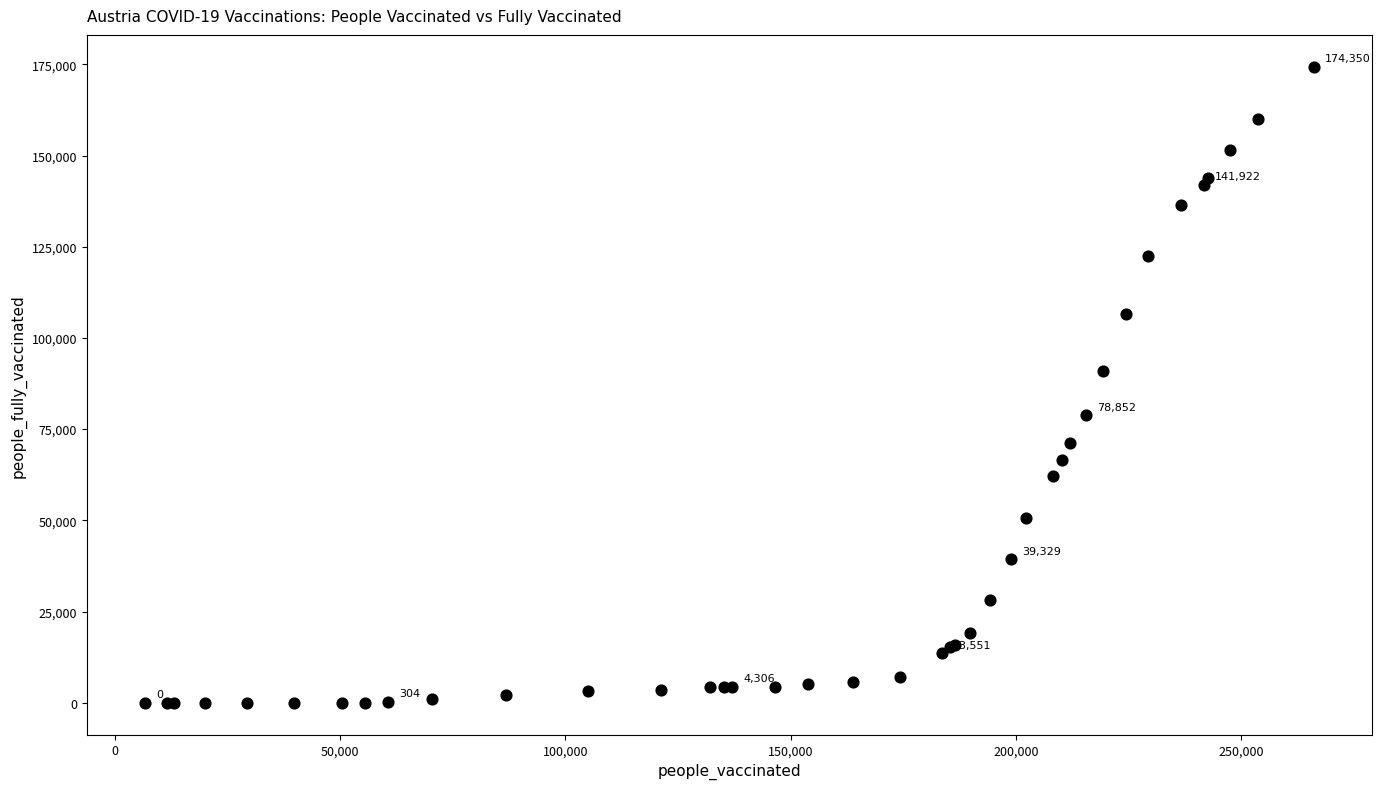

What Y value in the scatter plot is closest to 87175?

90983